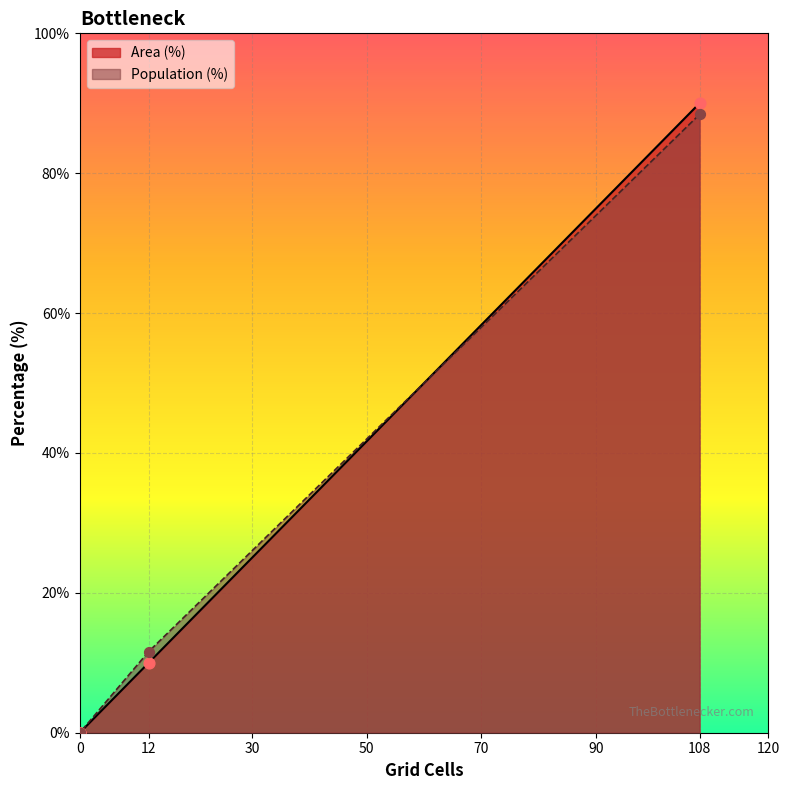

Which series has the widest spread of Y values?

Area (%)